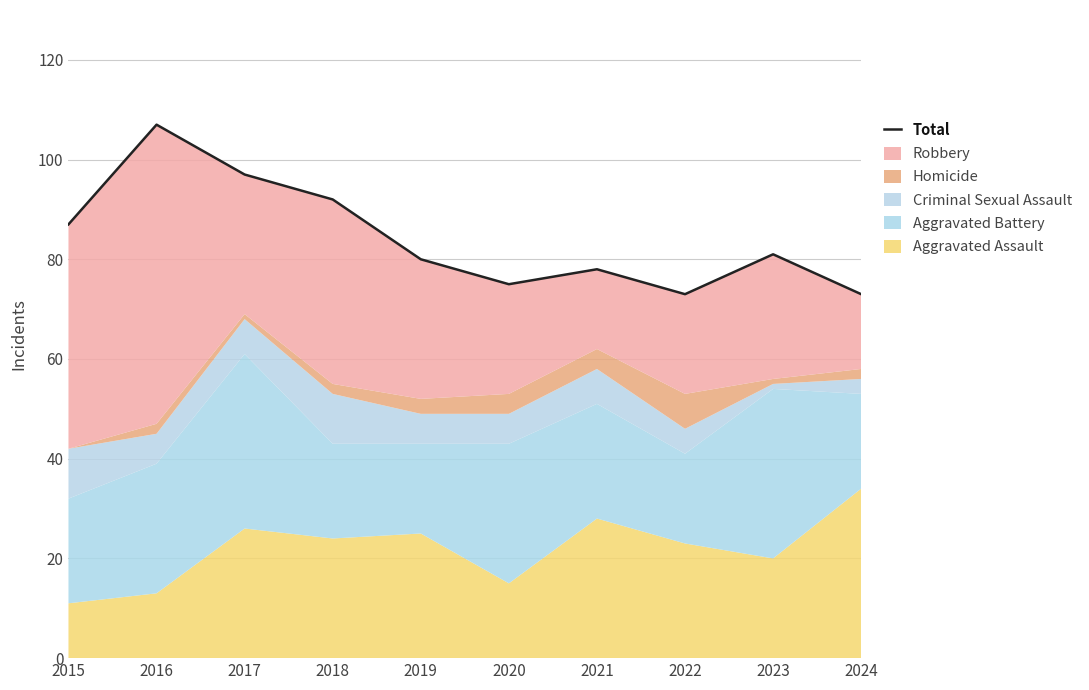

How many values exceed 81?

4